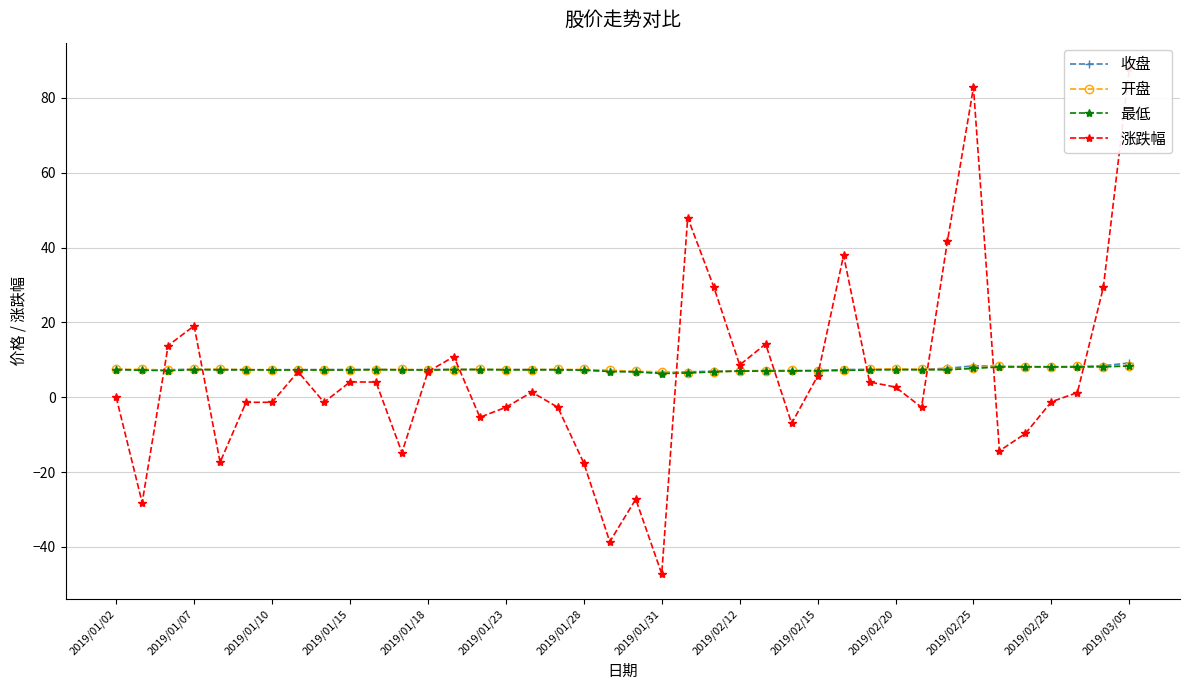

What is the minimum value for 开盘?

6.5